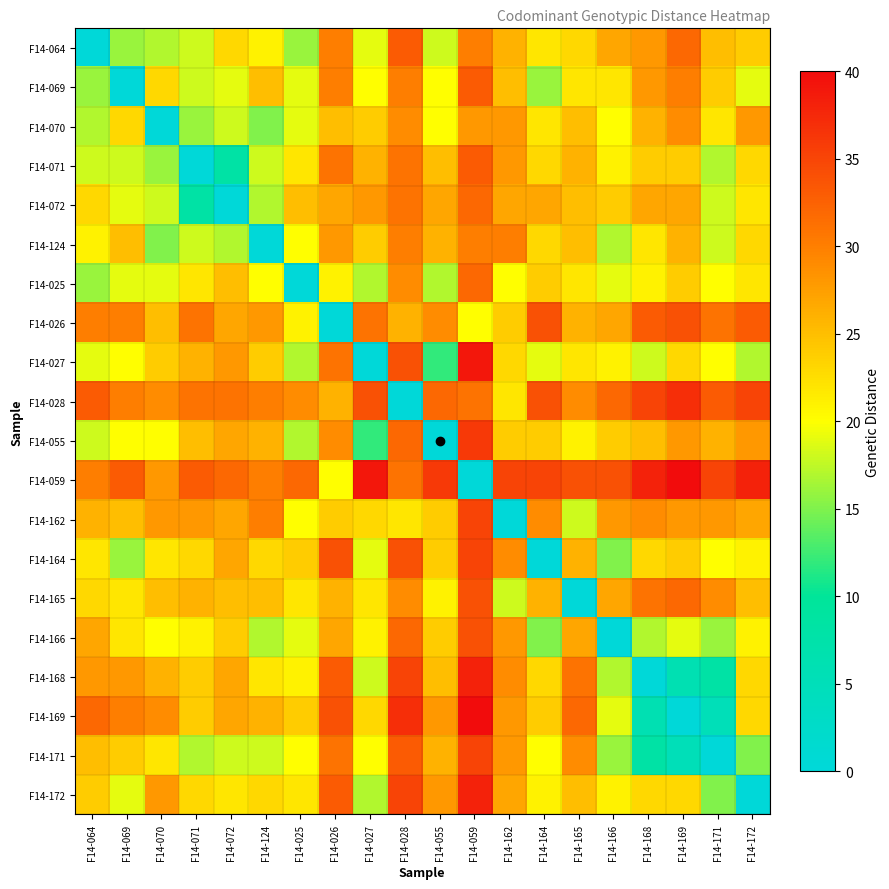

What is the difference between the highest and lowest values at F14-028?

37